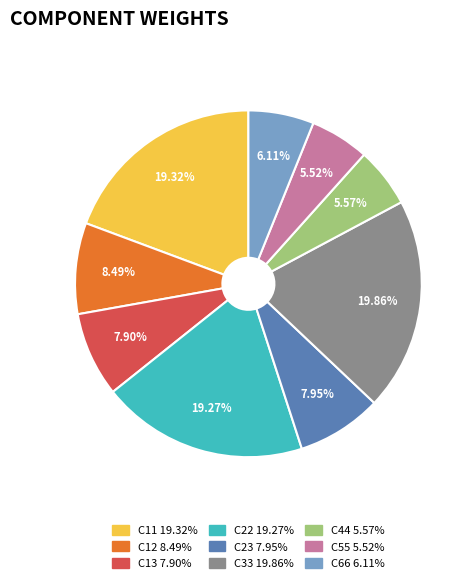

To the nearest percent, what portion does C13 represent?

8%